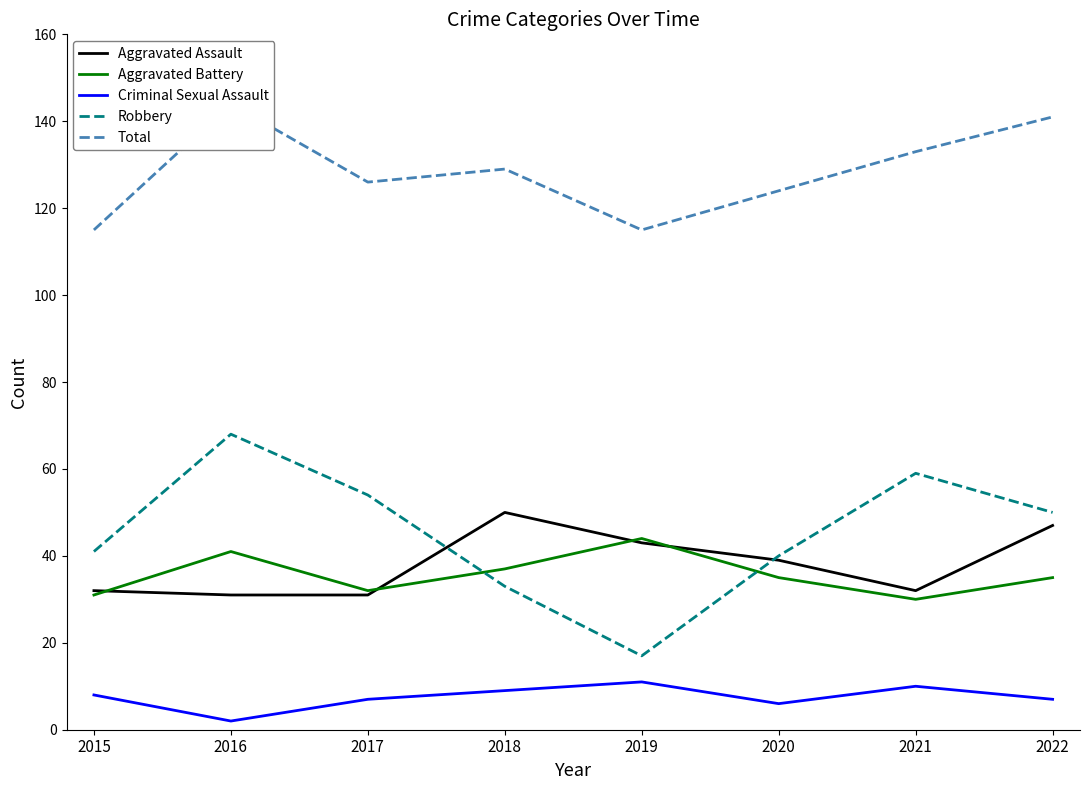

Where does the Criminal Sexual Assault series first go above 8?

2018